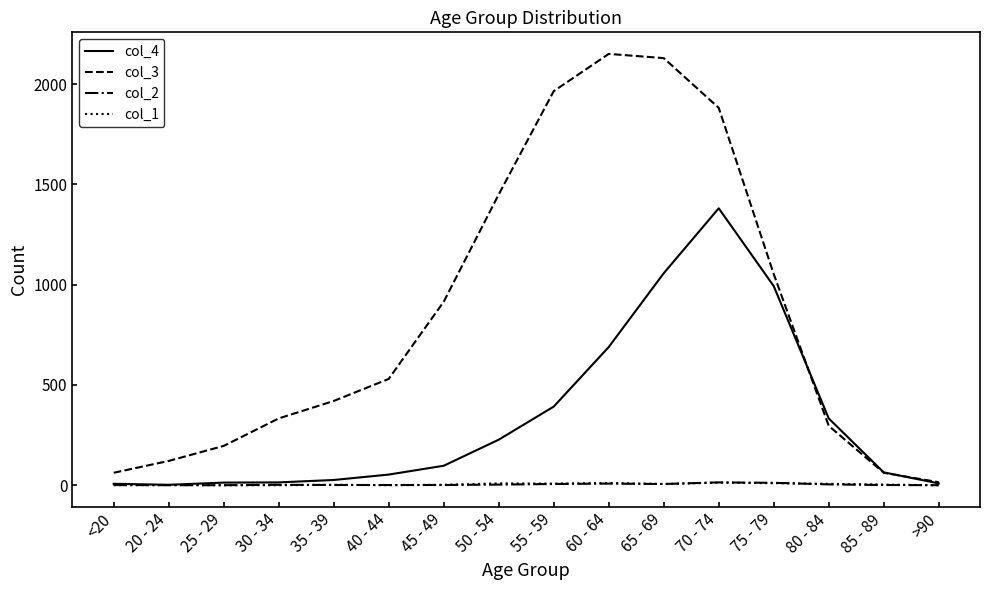

Read the col_3 value at 75 - 79.

1053